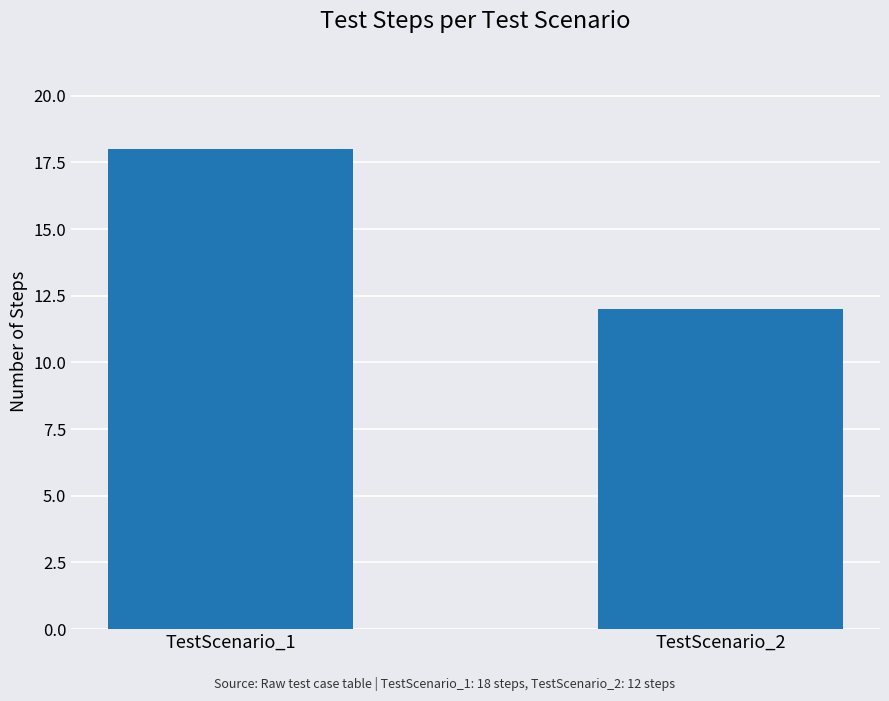

How many data points are less than 18?

1